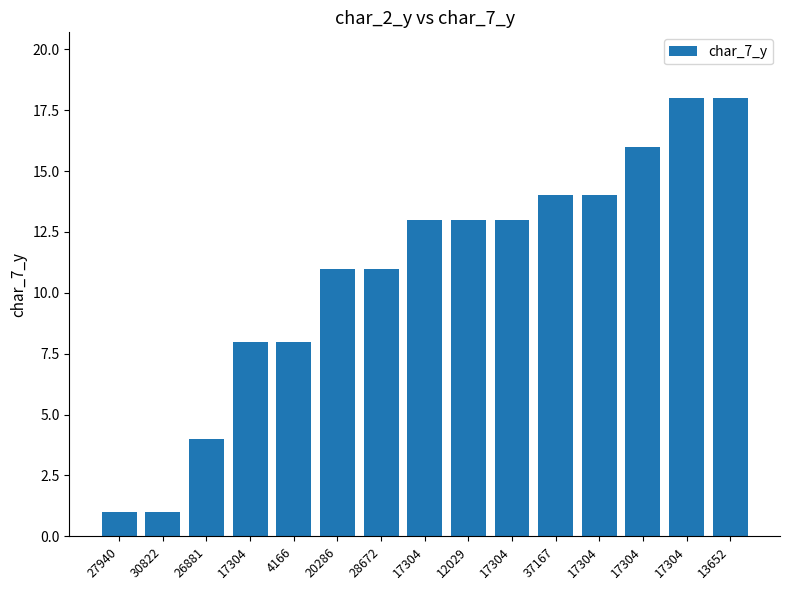

Approximately how many times larger is the value at 37167 compared to 13652?

0.8